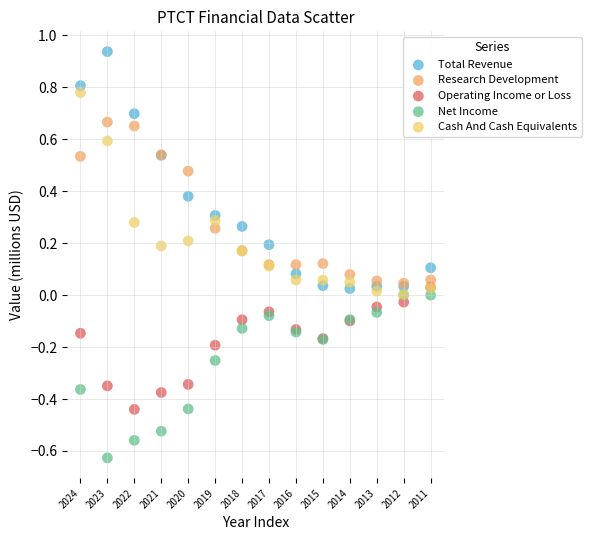

Which series contains the lowest Y value?

Net Income